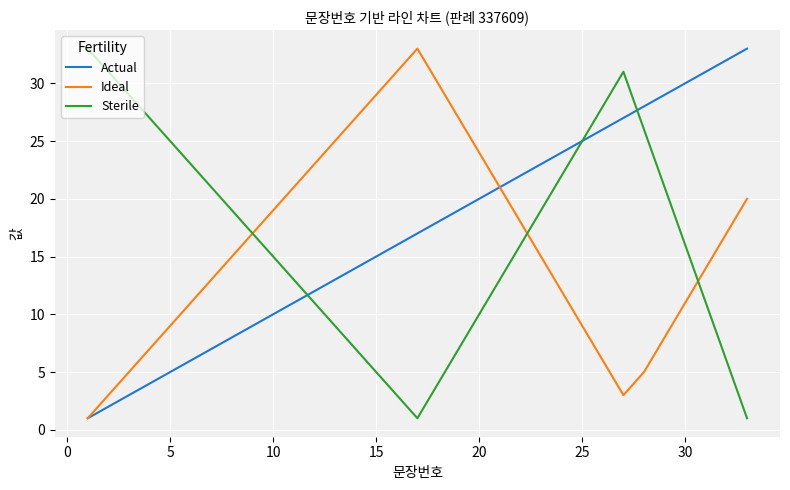

What is the greatest value displayed?

33